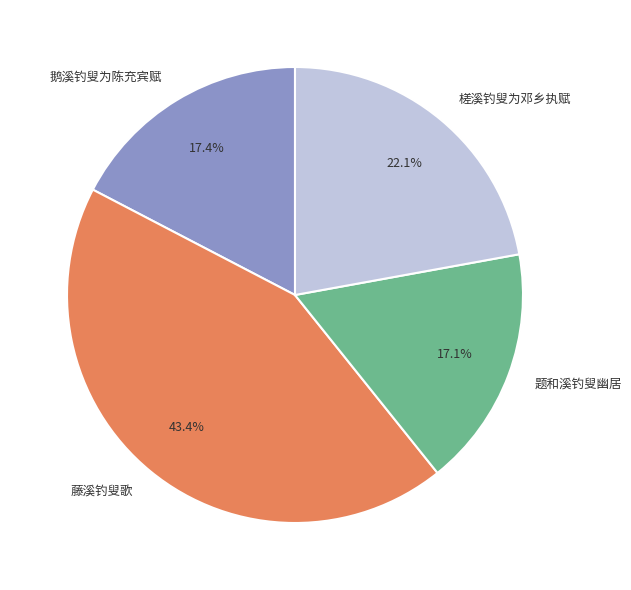

Count the number of slices in the pie.

4